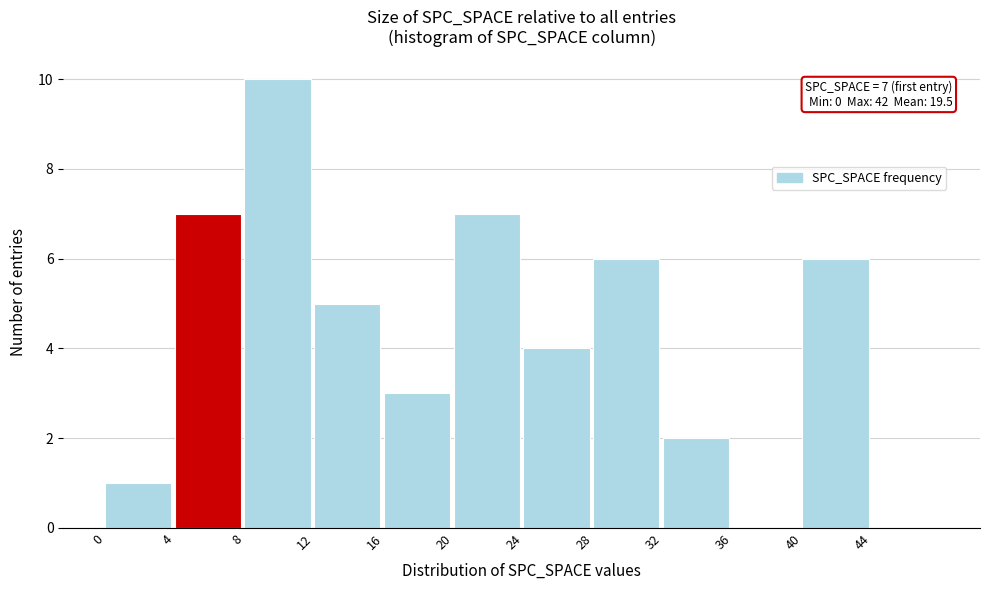

Which range on the x-axis has the tallest bar?

8 to 12